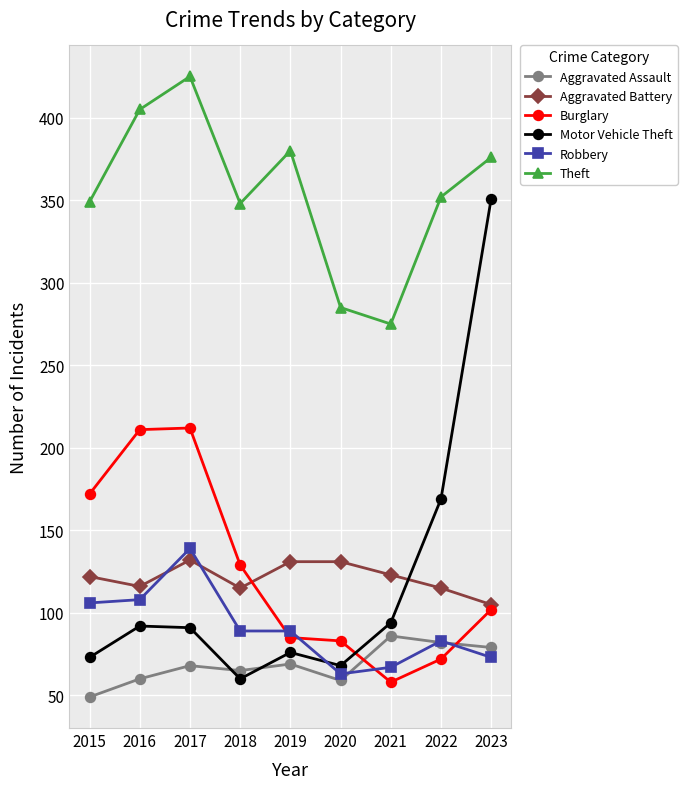

What is the difference between the maximum and minimum values in the Aggravated Assault series?

37